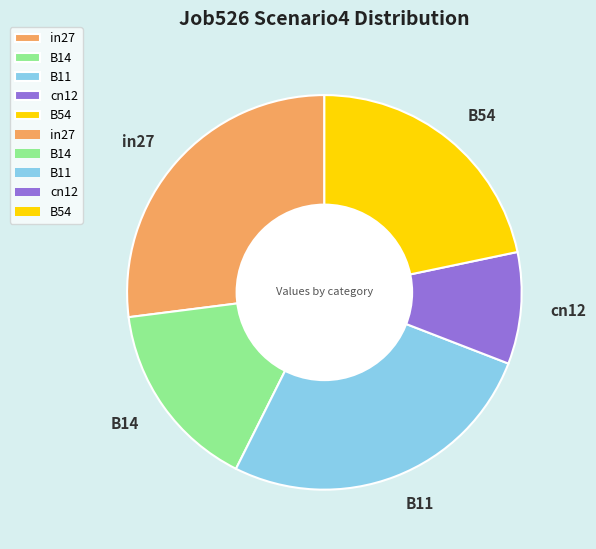

True or false: B54 accounts for 30% of the total.

False